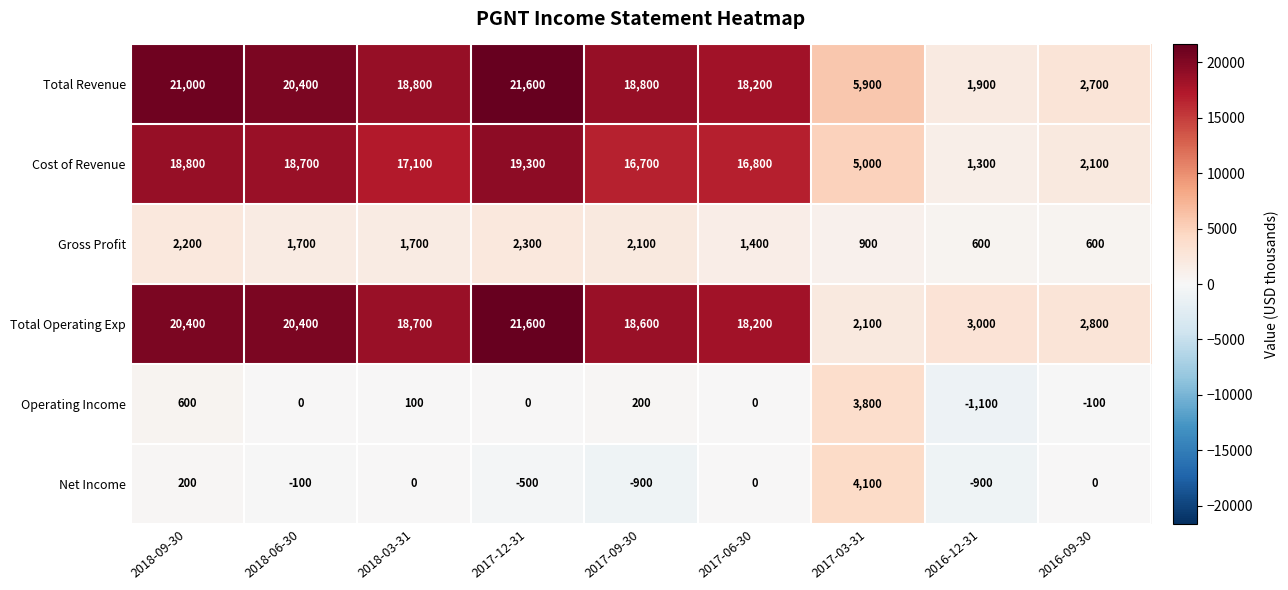

Is it true that Gross Profit equals 1400 at 2017-06-30?

True